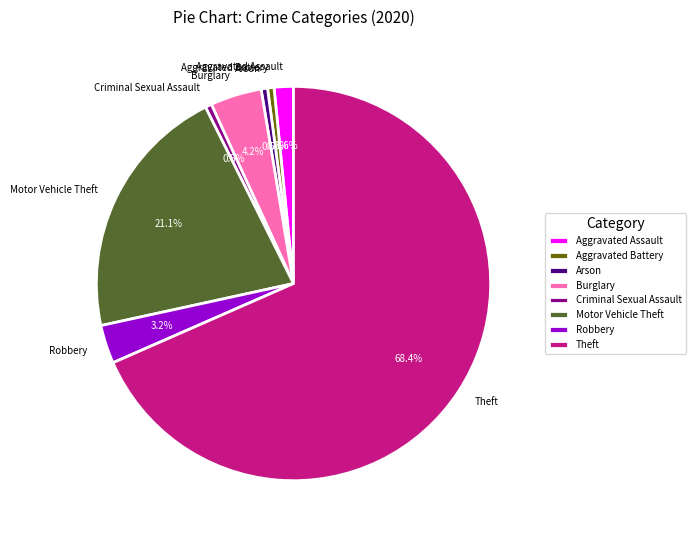

How many segments does this pie chart have?

8